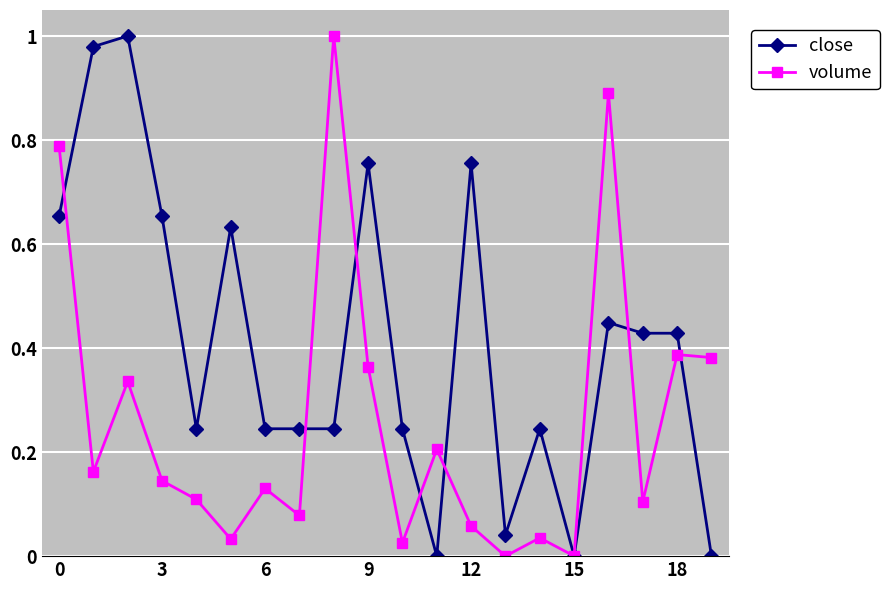

True or false: close has more than 1 points higher than both neighbors.

True